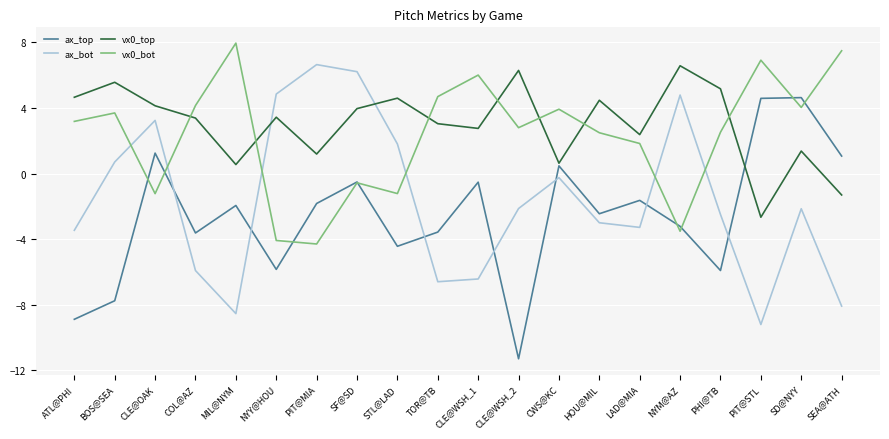

Where does the vx0_top series first go above 3?

ATL@PHI